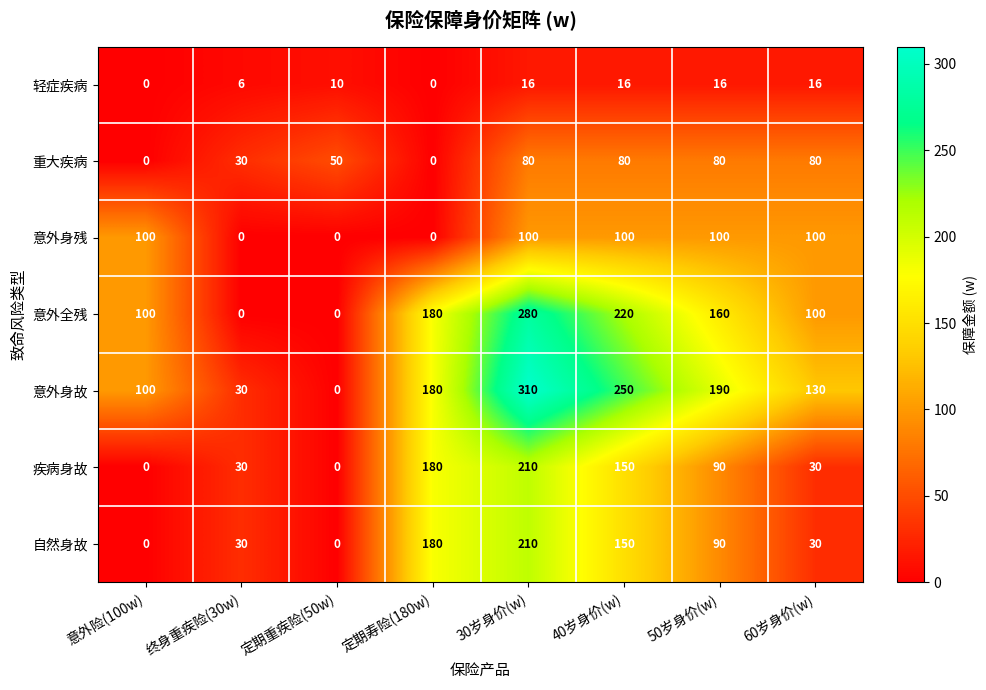

True or false: 重大疾病 has a value of 110 at 40岁身价(w).

False